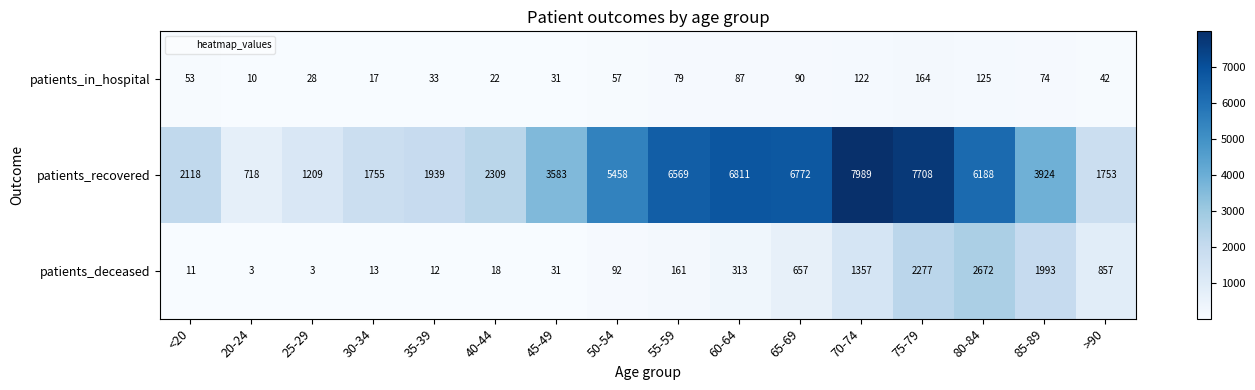

The patients_recovered series shows 446 at 25-29. True or false?

False